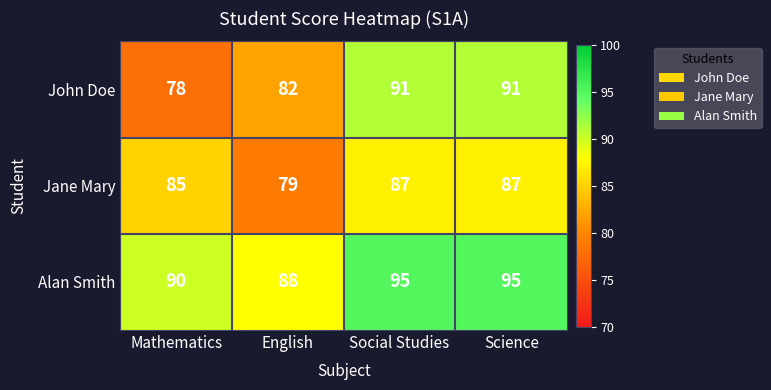

Between English and Social Studies, which series saw the biggest shift?

John Doe